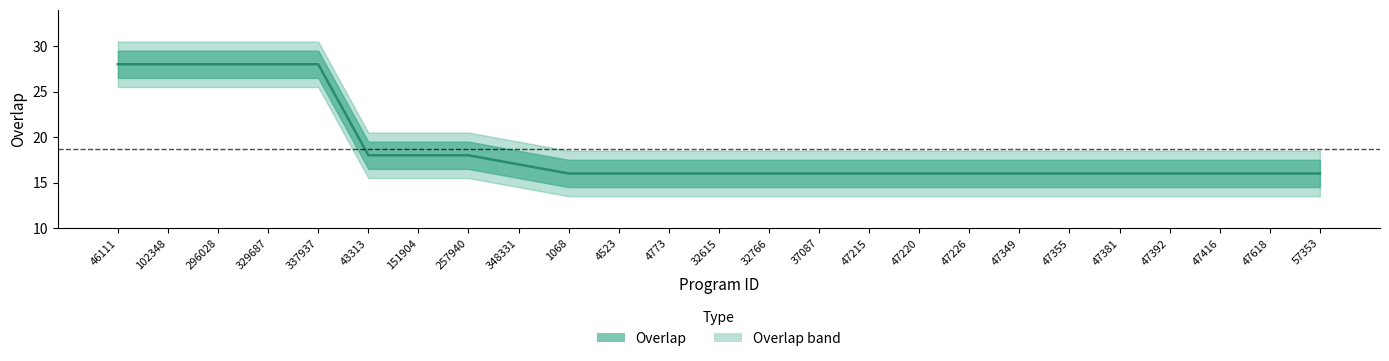

Rank the categories by value from lowest to highest.

1068, 4523, 4773, 32615, 32766, 37087, 47215, 47220, 47226, 47349, 47355, 47381, 47392, 47416, 47618, 57353, 348331, 43313, 151904, 257940, 46111, 102348, 296028, 329687, 337937